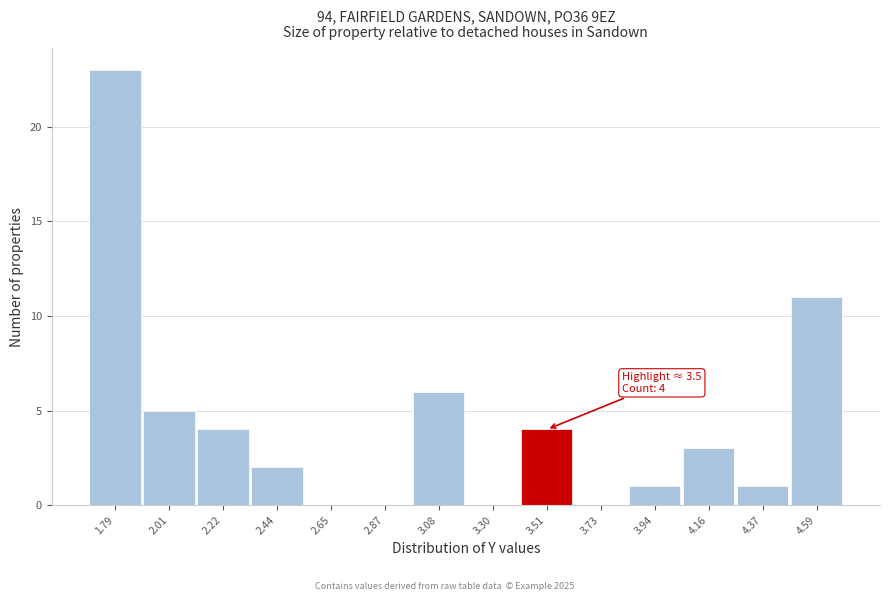

Over which range of the x-axis is the bar tallest?

1.70 to 1.90